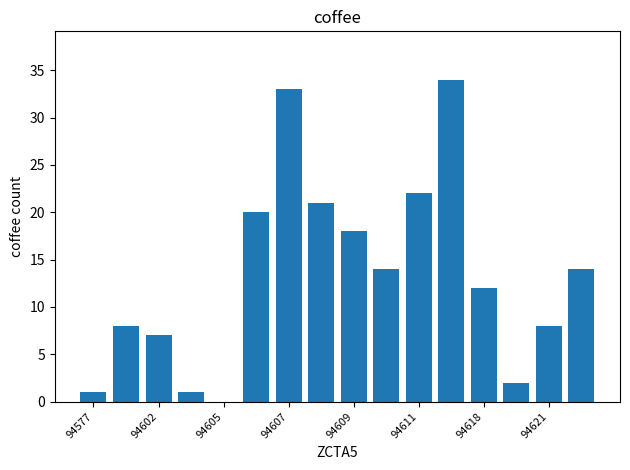

What is the maximum value shown in the chart?

34